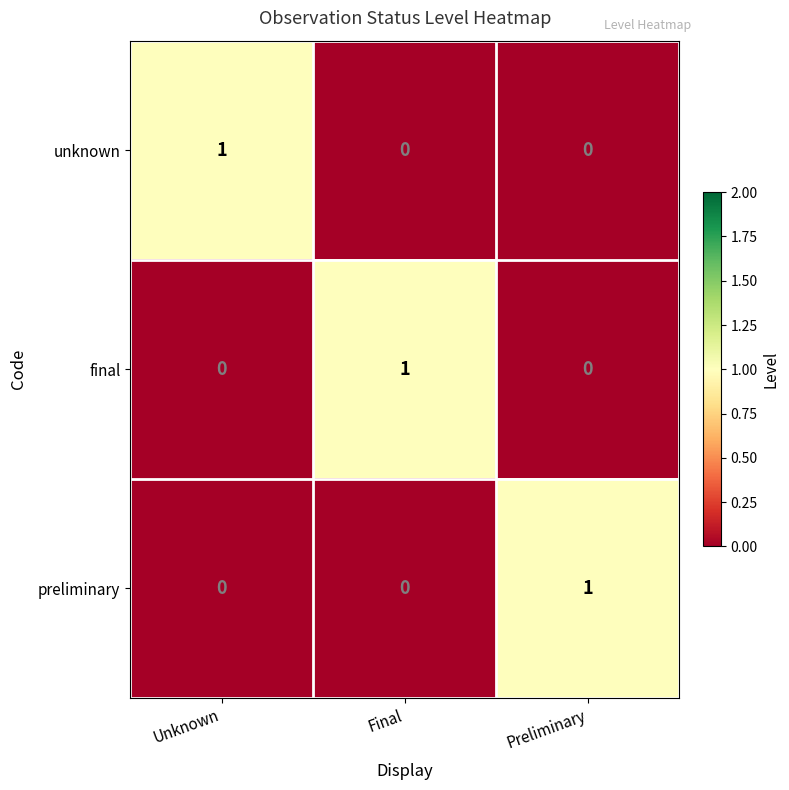

How many data points in unknown are above 0?

1